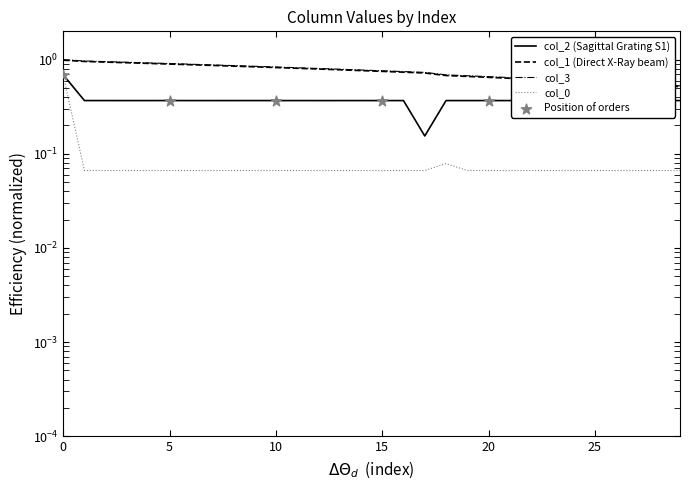

At how many categories does at least one series exceed 0?

30